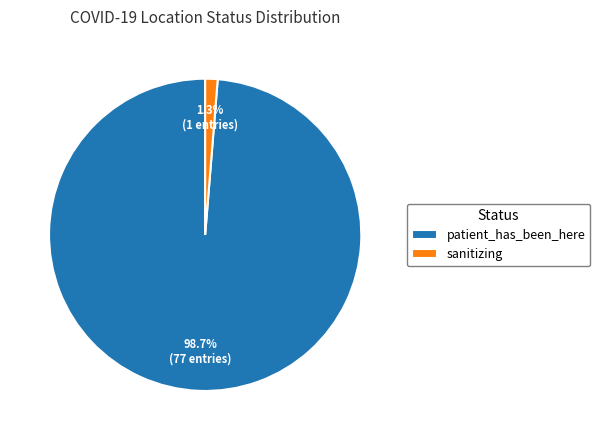

Is there a majority slice in this chart?

Yes